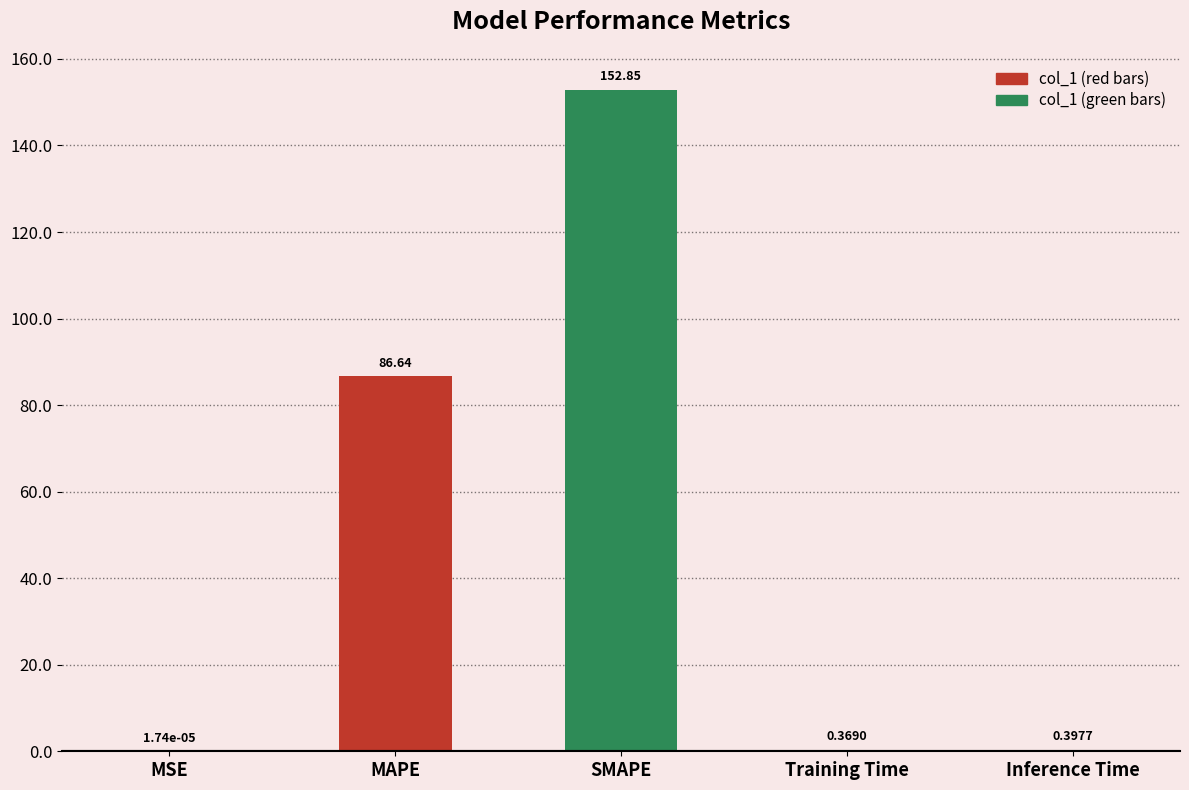

Which has a higher value, SMAPE or Training Time?

SMAPE